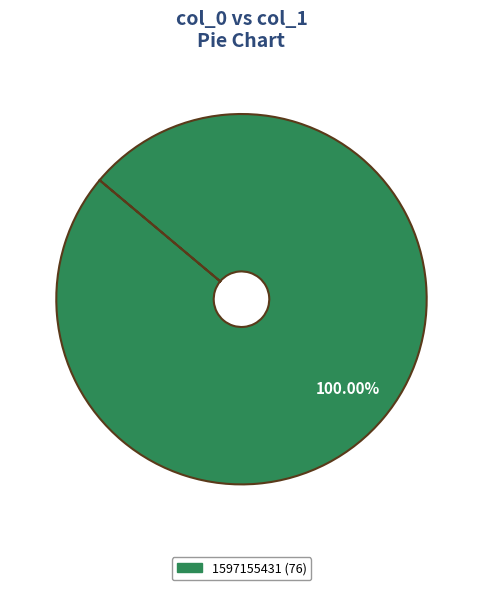

Is there a majority slice in this chart?

Yes